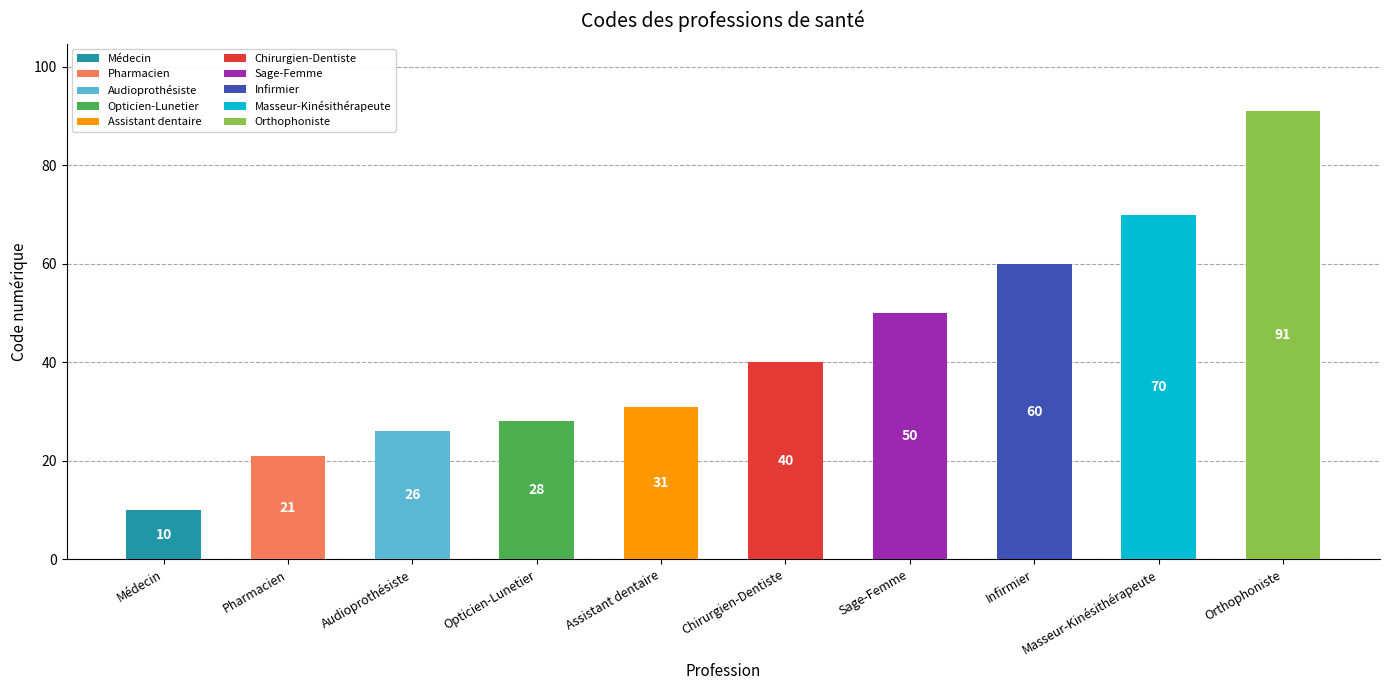

What is the average value?

43